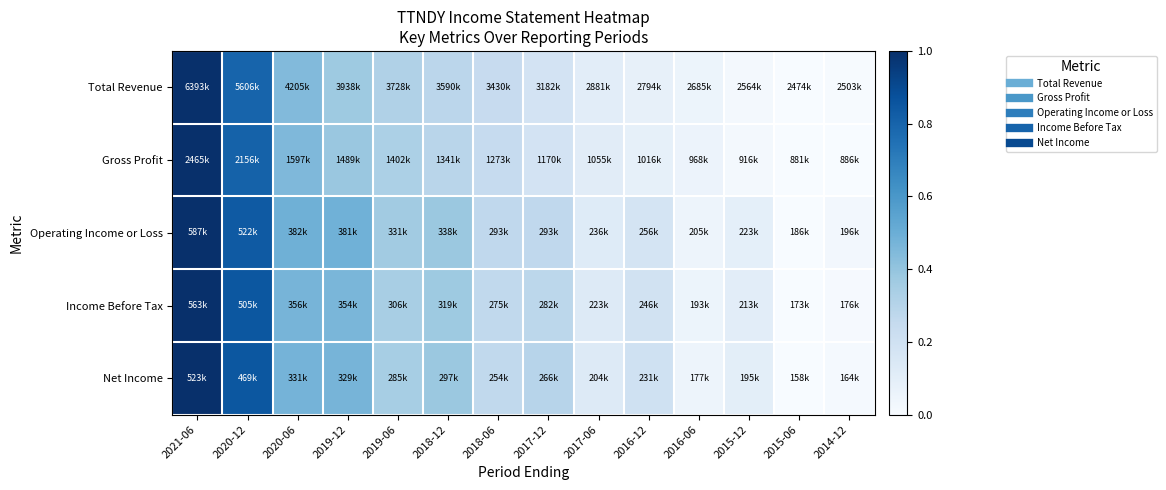

What is the greatest value displayed?

1.0